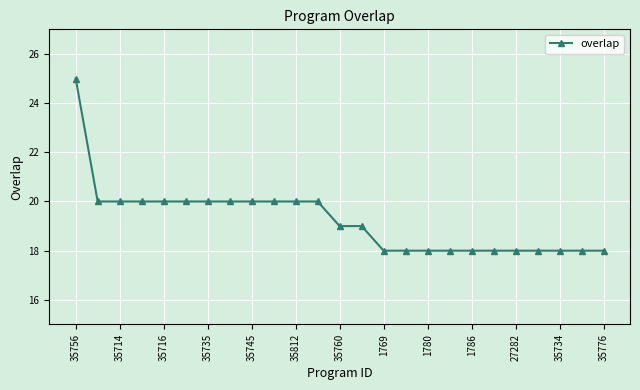

Reading right to left, extract all data points from this chart.

18	18	18	18	18	18	18	18	18	18	18	19	19	20	20	20	20	20	20	20	20	20	20	20	25